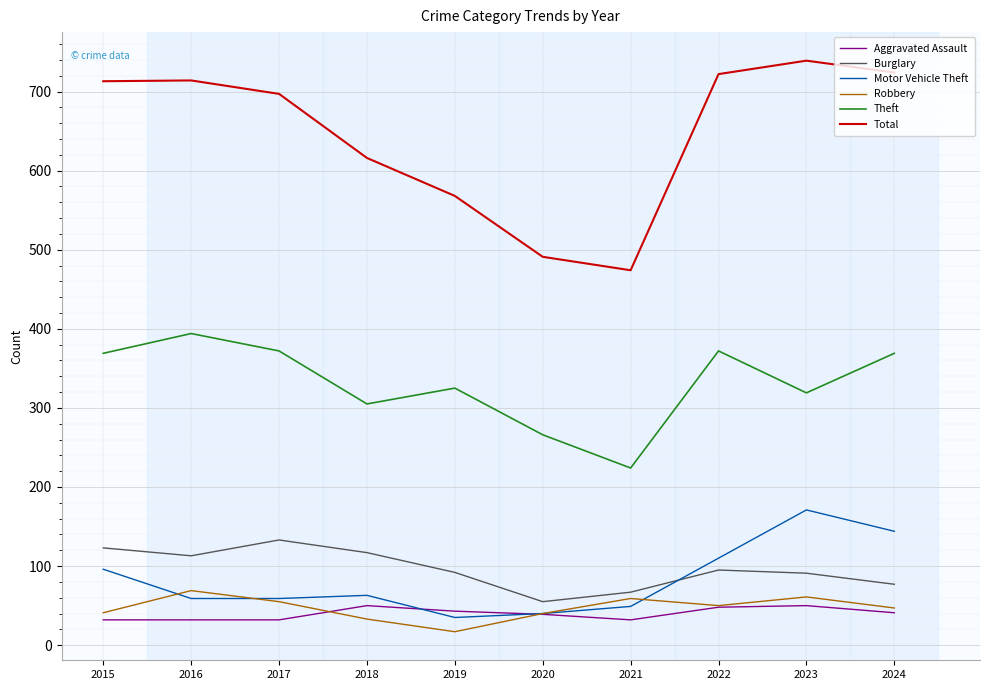

True or false: Aggravated Assault has a value of 32 at 2017.

True